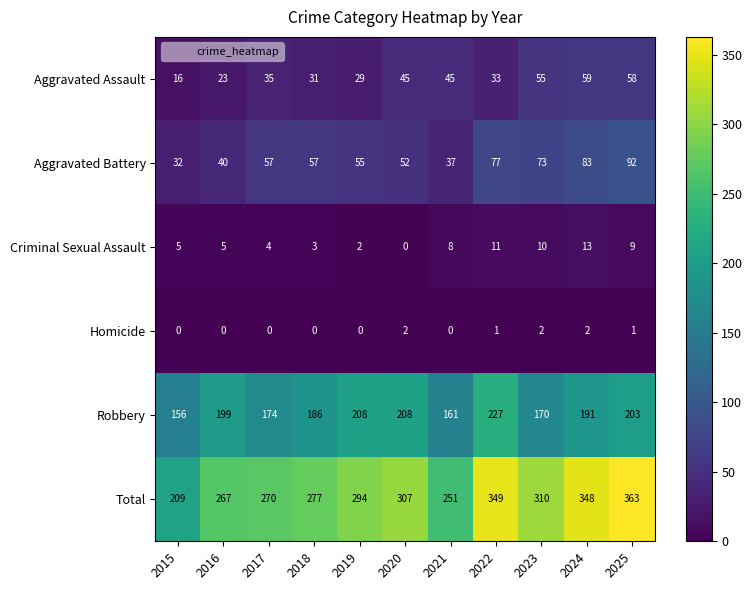

What is the minimum value for Aggravated Assault?

16